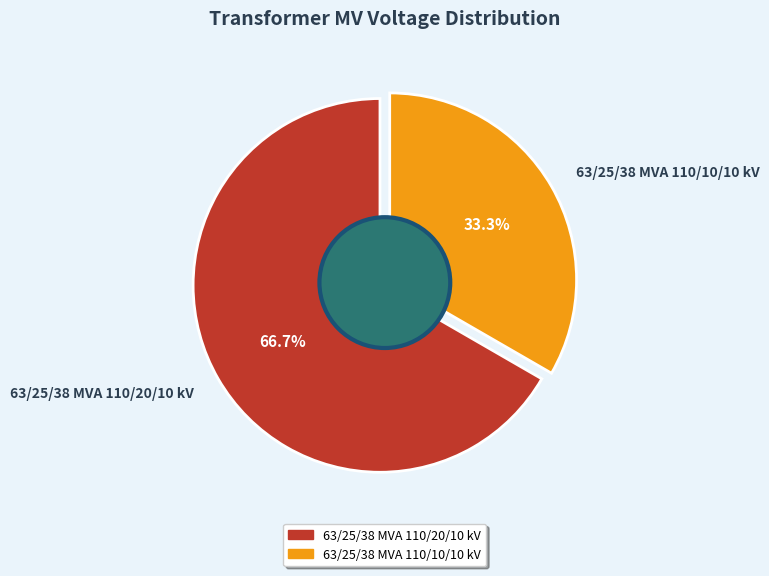

How many slices are in this pie chart?

2